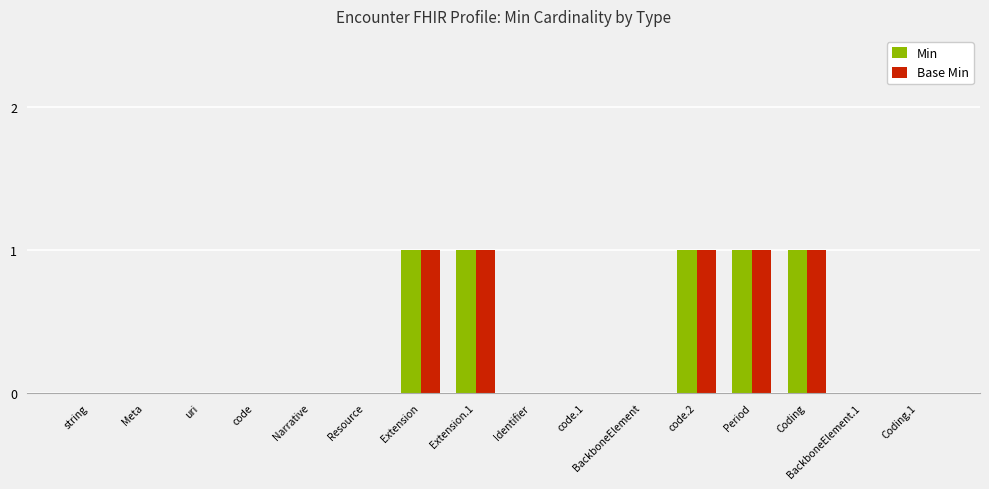

What is the sum of all Base Min values?

5